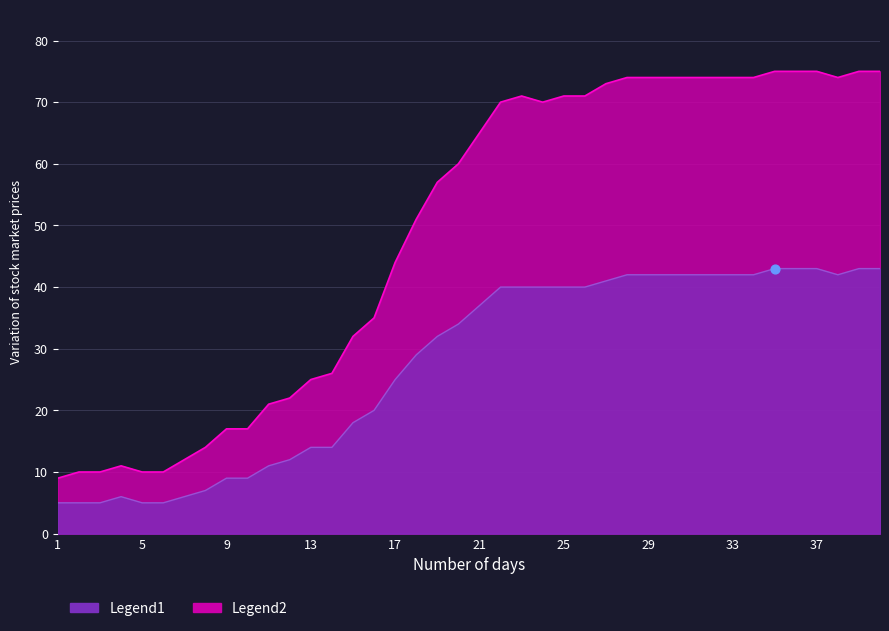

At how many categories does at least one series exceed 55?

22